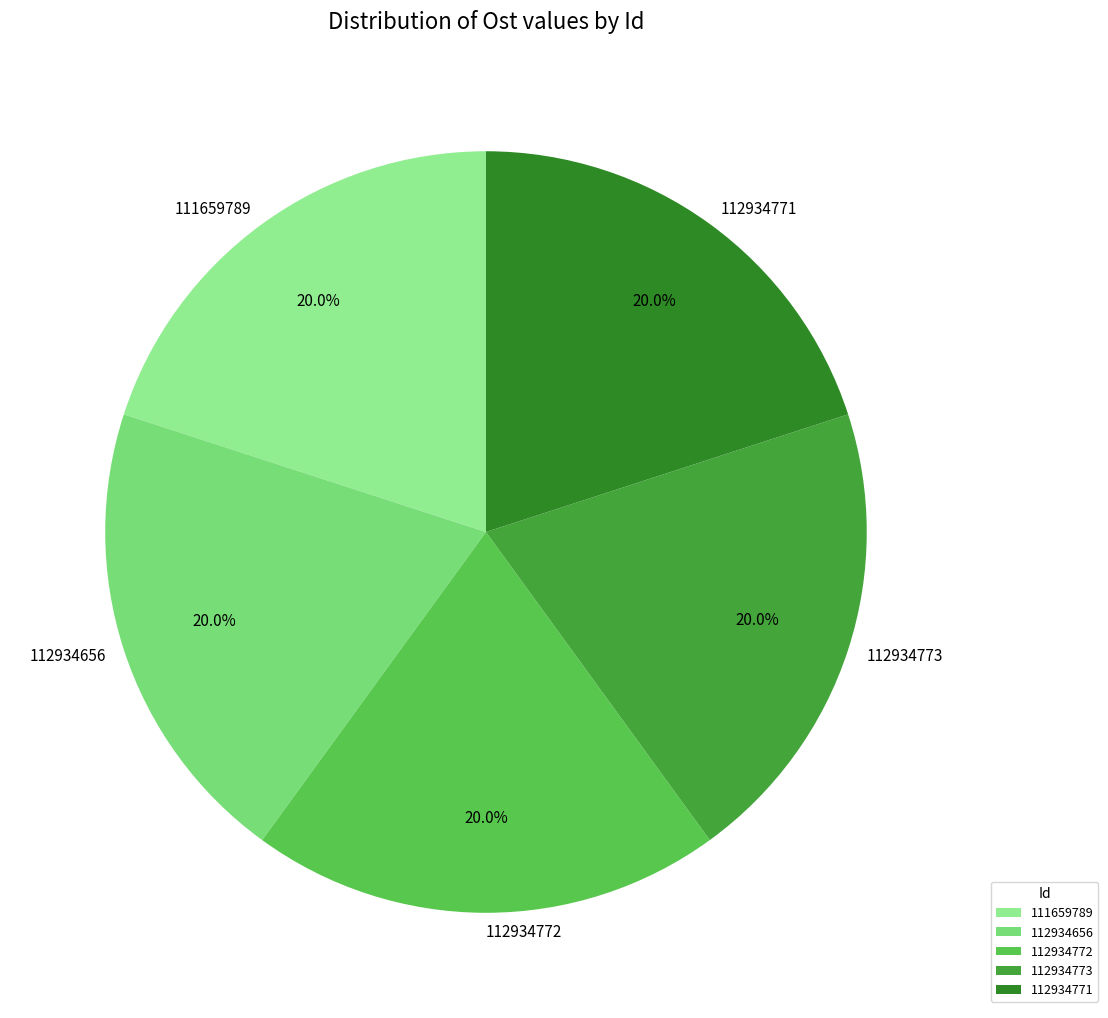

To the nearest percent, what is the average slice percentage?

20%